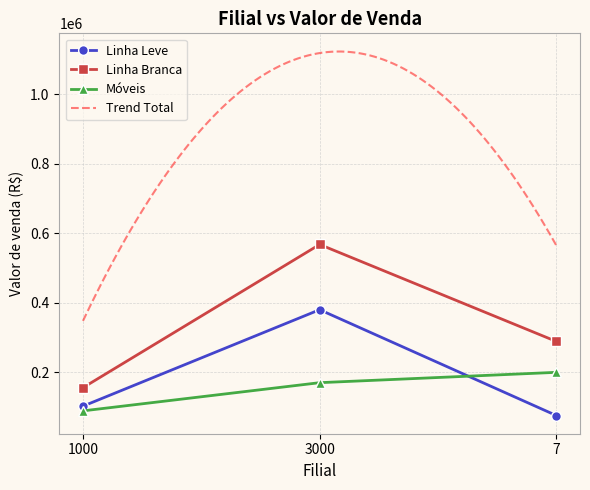

The value of Móveis at 7 is 78736. True or false?

False